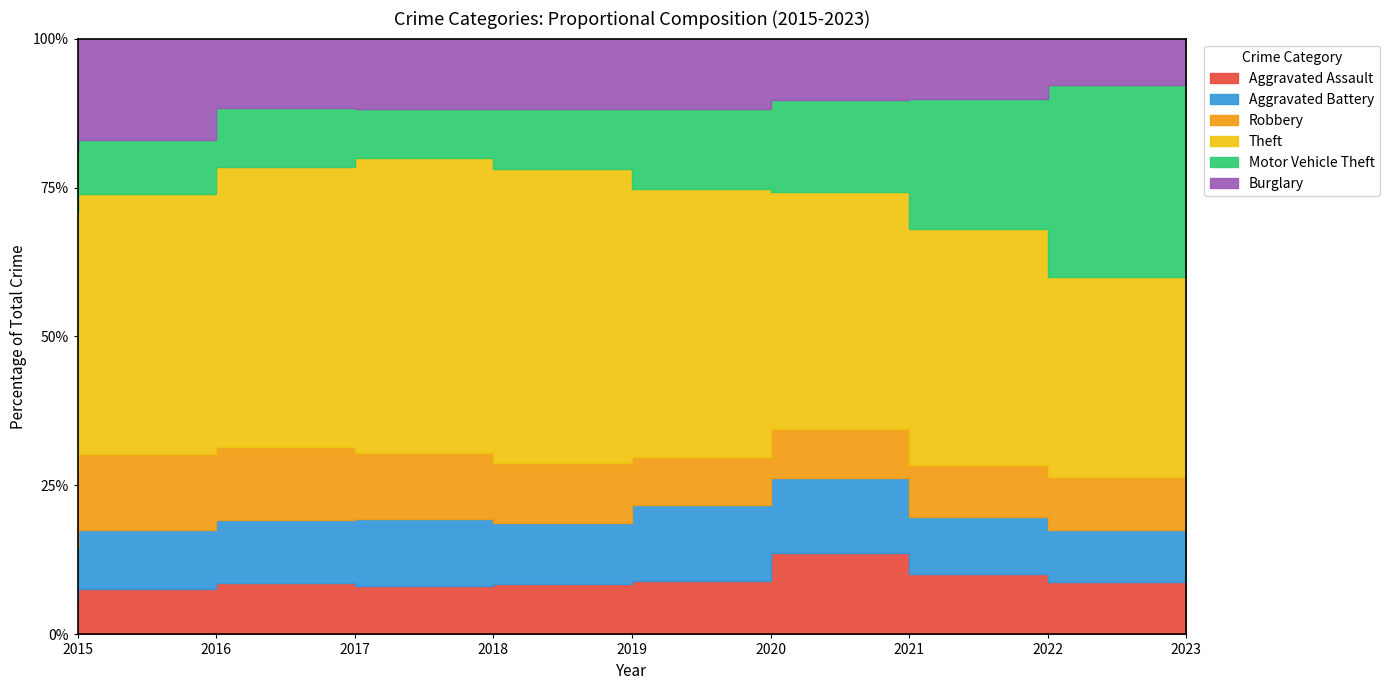

What are all the series names shown in the legend?

Aggravated Assault, Aggravated Battery, Robbery, Theft, Motor Vehicle Theft, Burglary